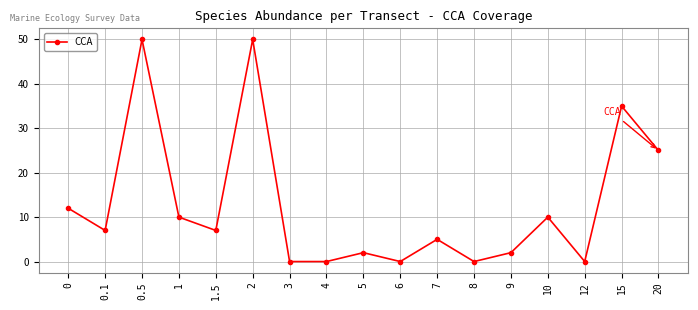

What is the sum of all values?

215